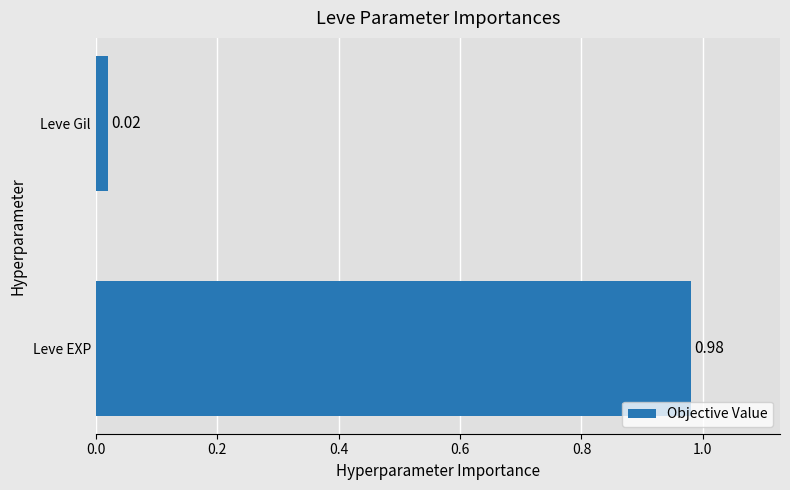

List the labels in order of value, largest first.

Leve EXP, Leve Gil